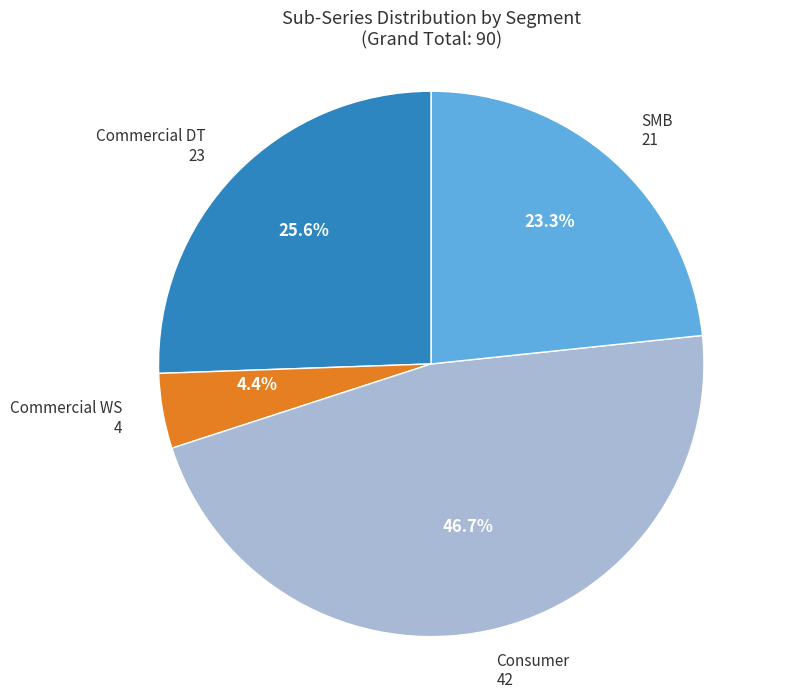

Does any single category account for the majority?

No